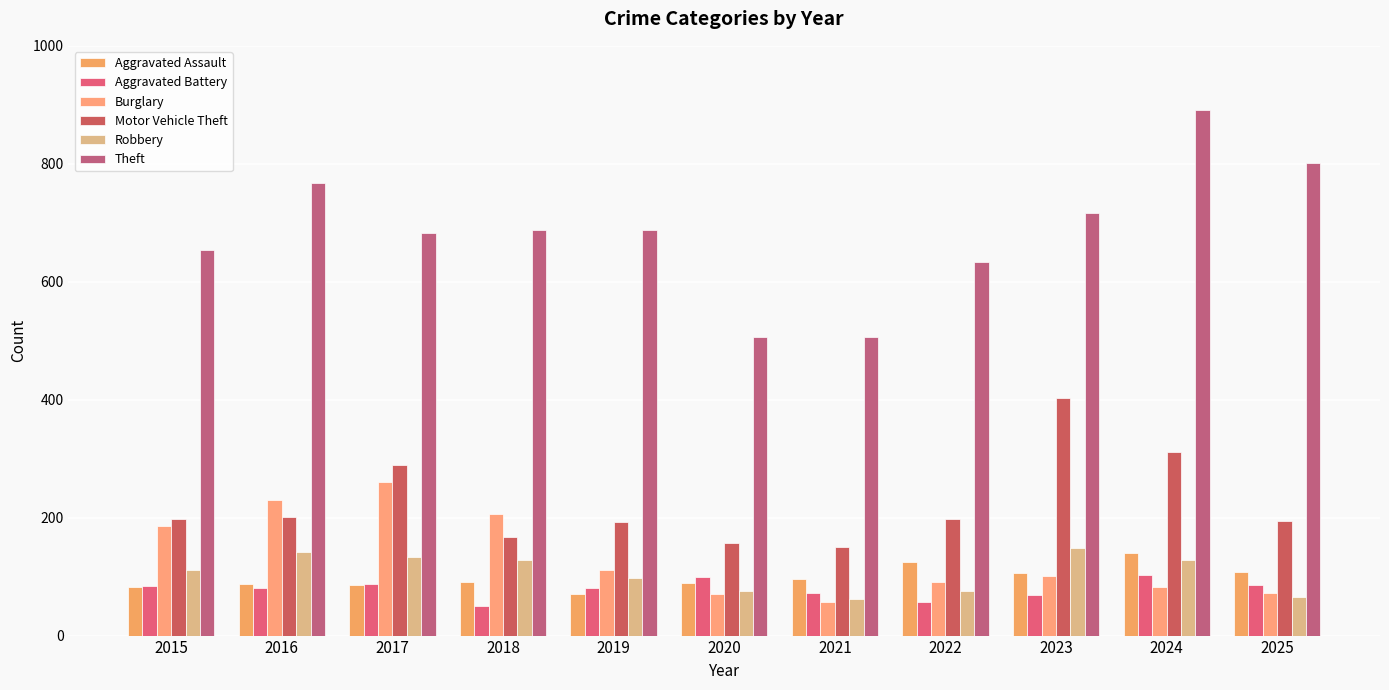

What is the highest value of the Motor Vehicle Theft series?

403